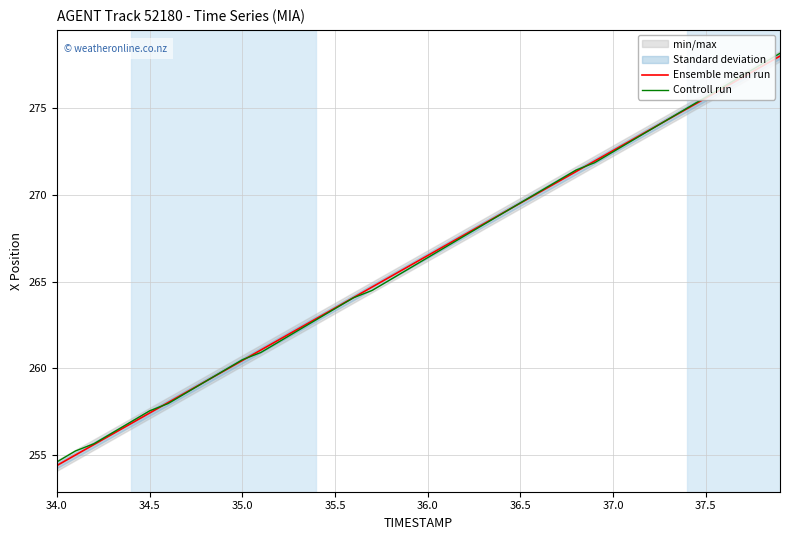

How many times do Ensemble mean run and Controll run cross each other?

6